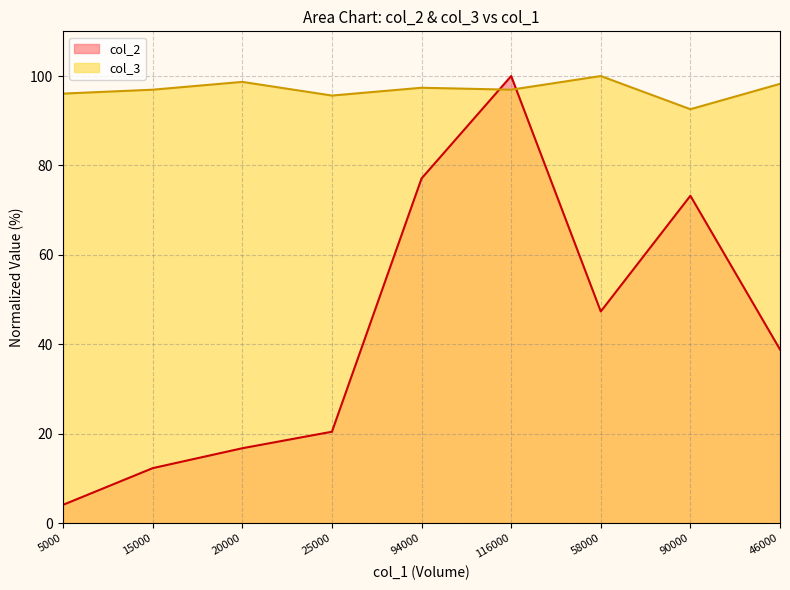

What is the total value across all series at 90000?

165.8